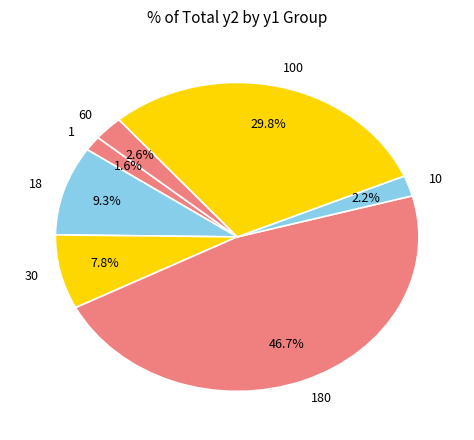

Is 60 the majority of the pie?

No